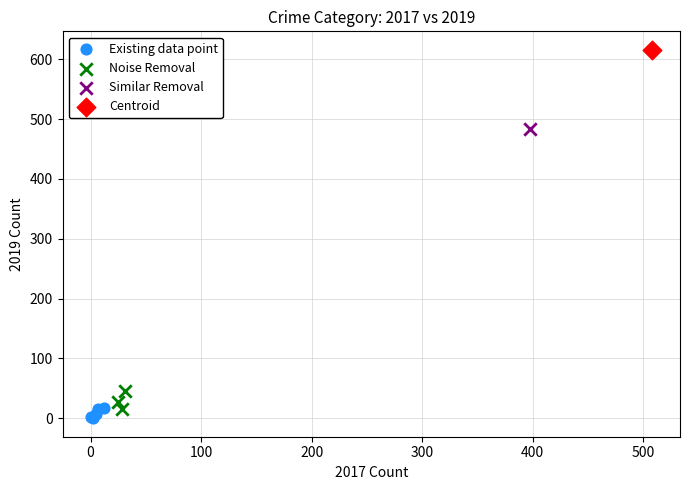

Which series contains the lowest Y value?

Existing data point